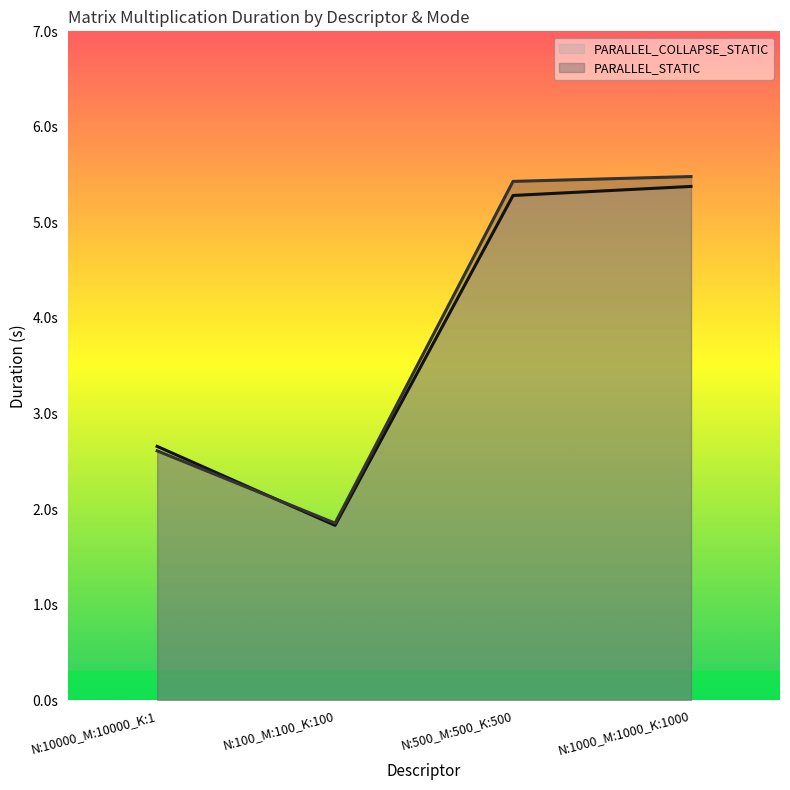

What is the sum of all PARALLEL_STATIC values?

15.4